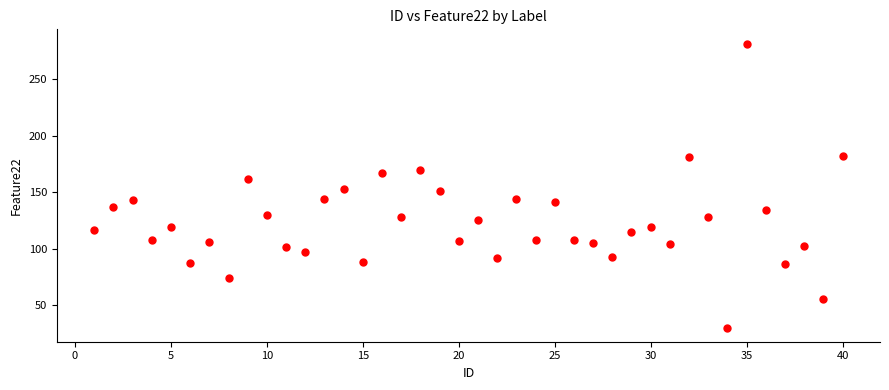

What is the range of X values (max minus min)?

39.0